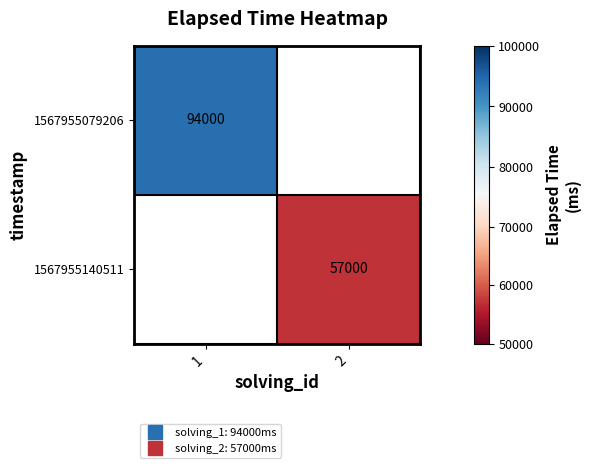

Rank the series by their average value, from highest to lowest.

1567955079206, 1567955140511